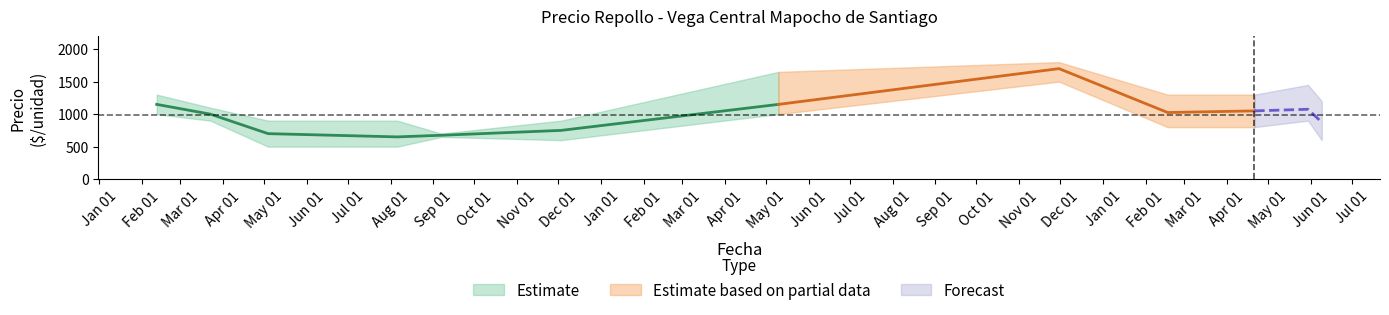

How many data points in Precio promedio ponderado are less than 1025?

6